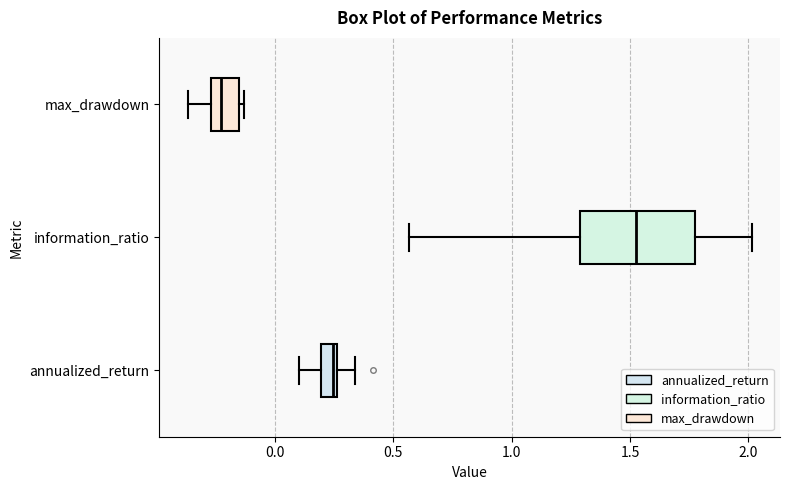

Which box has the furthest to the right median line?

information_ratio